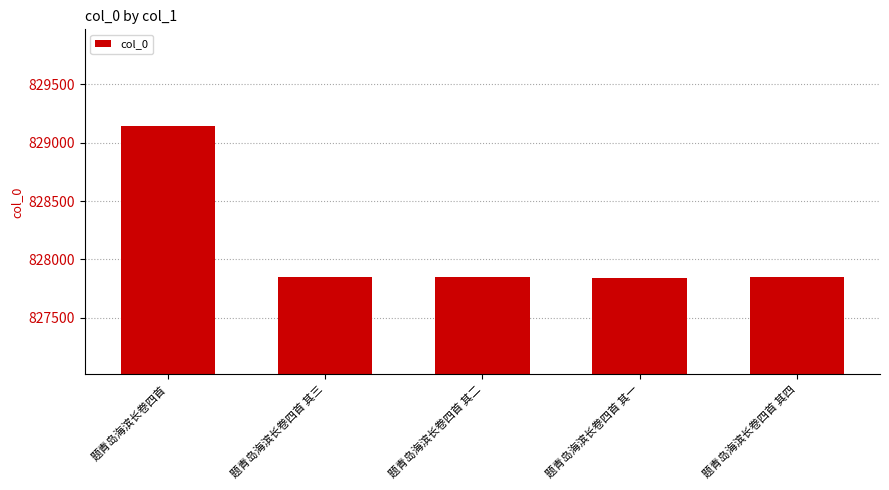

The chart shows a value of 312238 at 题青岛海滨长卷四首 其一. True or false?

False